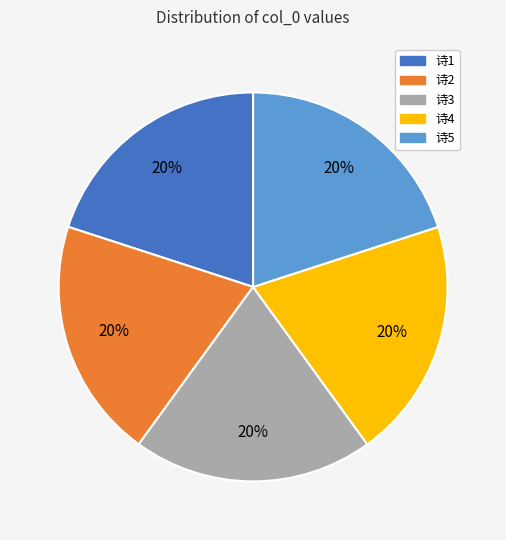

Does any single category account for the majority?

No